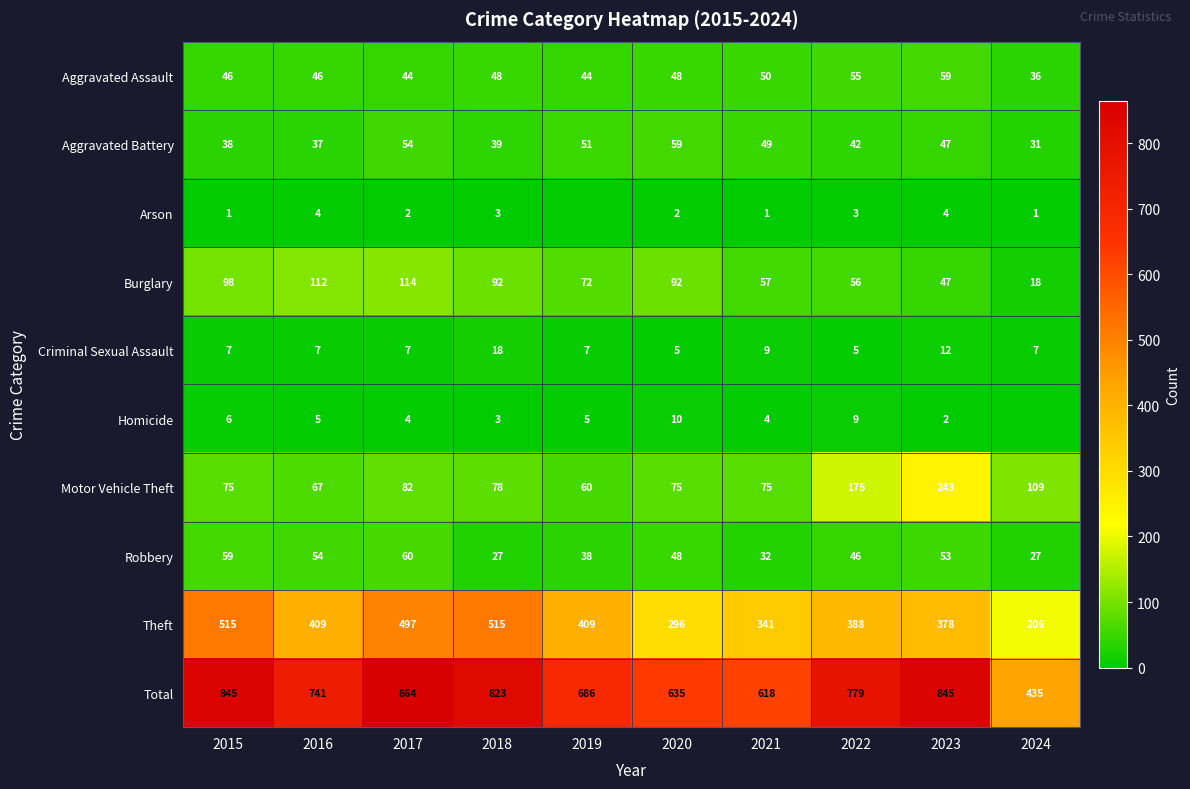

True or false: Total has a value of 220 at 2020.

False